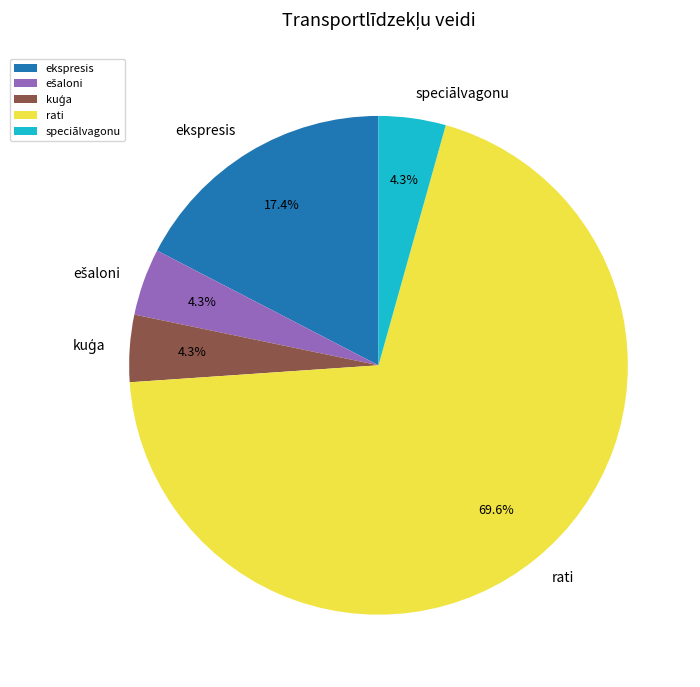

True or false: ekspresis accounts for 17% of the total.

True